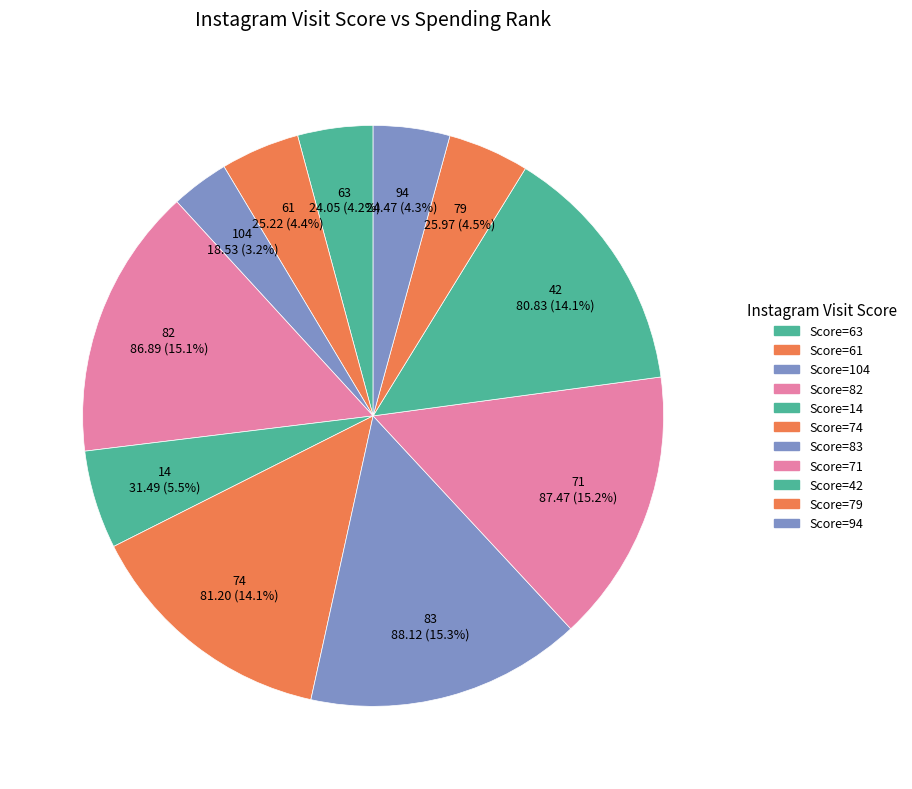

Rank the categories by value from highest to lowest.

83, 71, 82, 74, 42, 14, 79, 61, 94, 63, 104